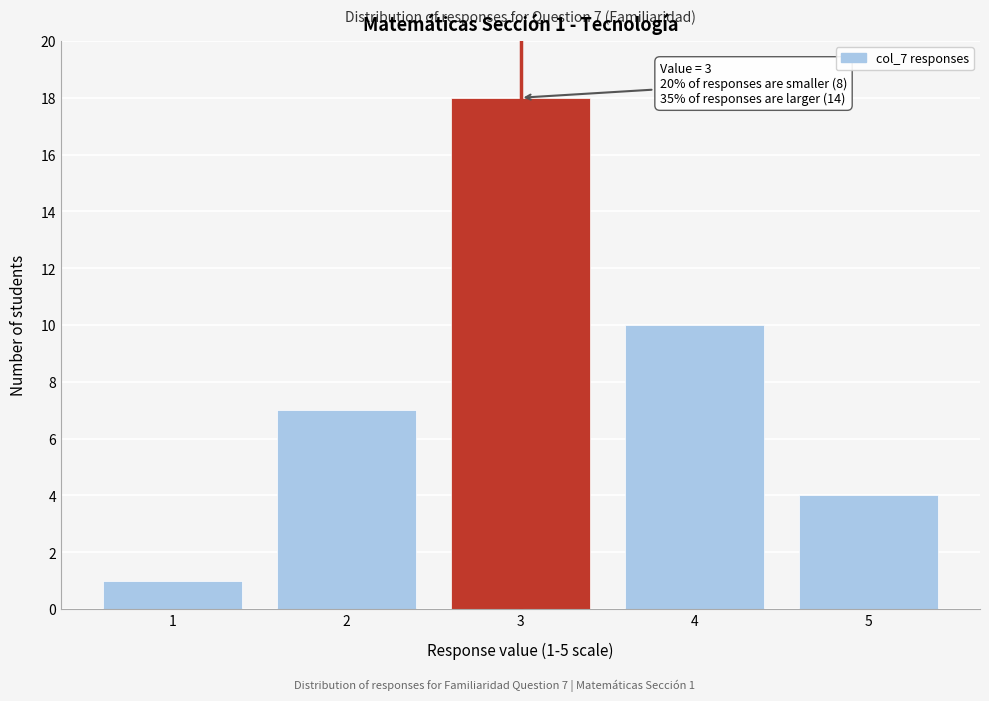

Reading left to right, transcribe all the data shown in this chart.

1	7	18	10	4